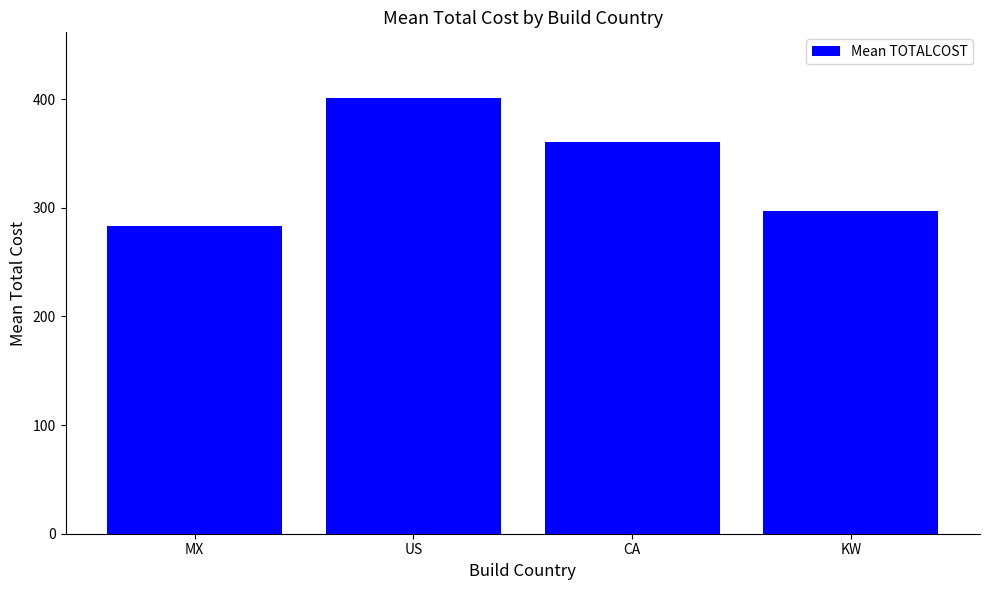

The chart shows a value of 360.3 at CA. True or false?

True